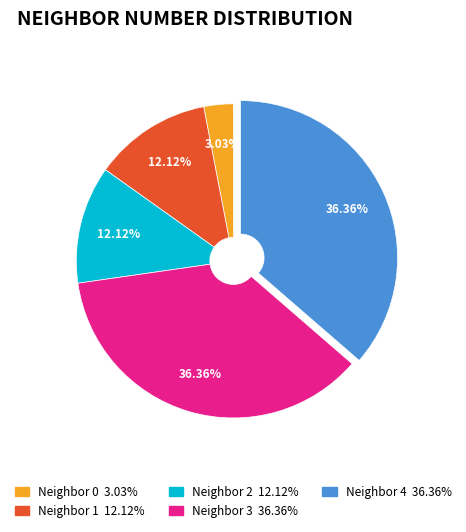

Is there any slice that represents more than half of the pie?

No